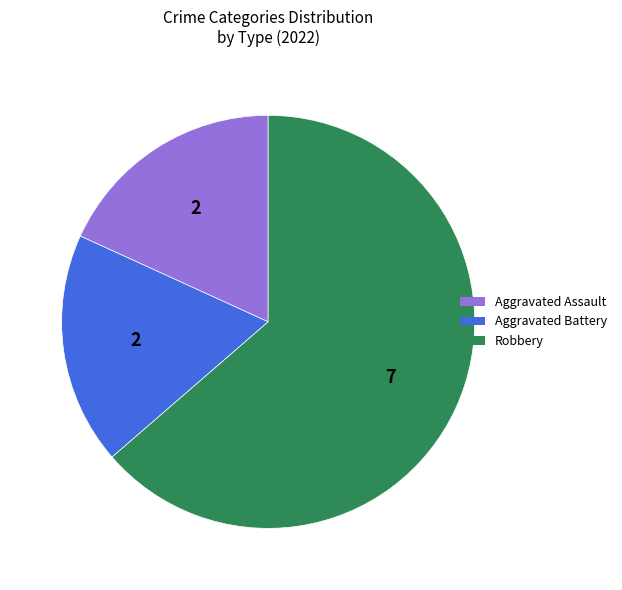

Is there any slice that represents more than half of the pie?

Yes